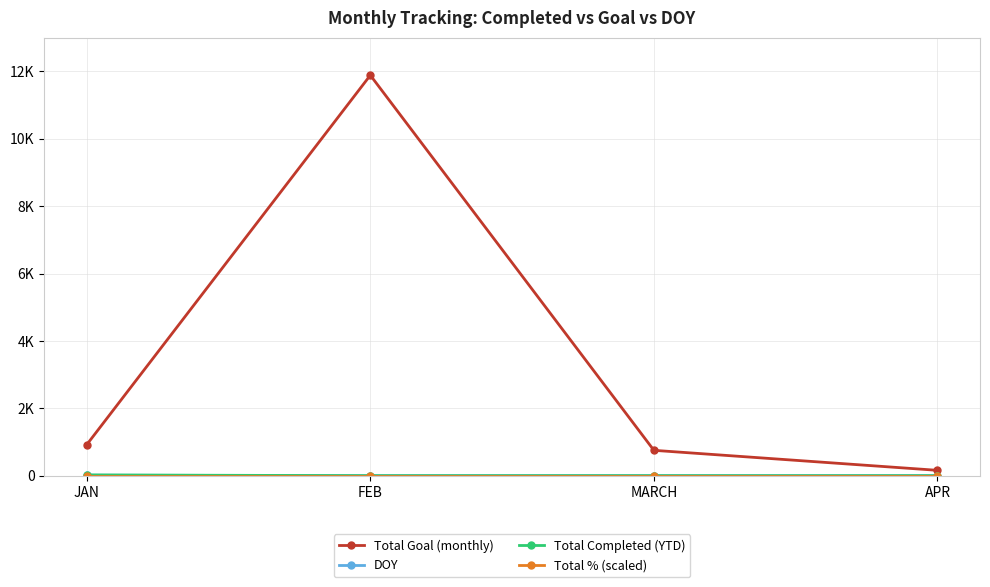

Which series has the largest total across all categories?

Total Goal (monthly)